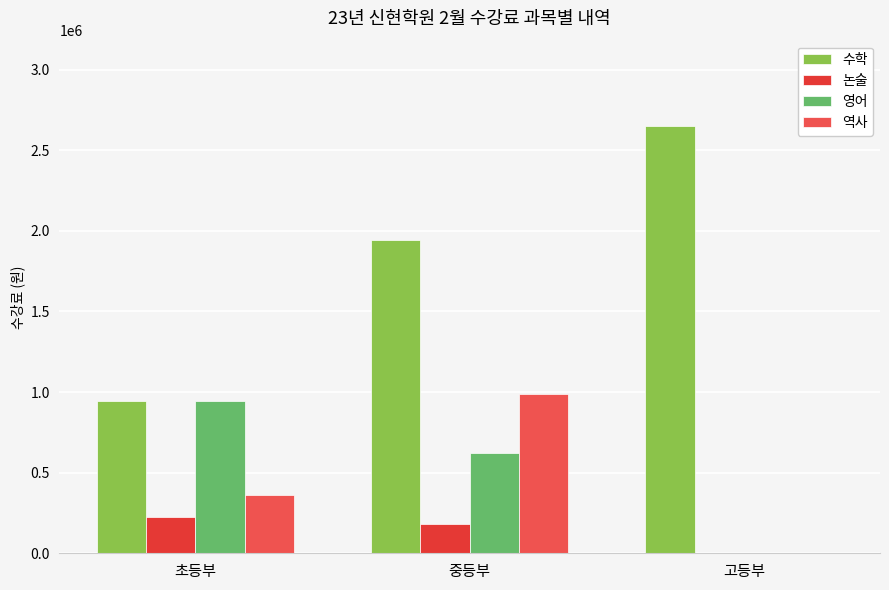

Count the number of data series in this chart.

4